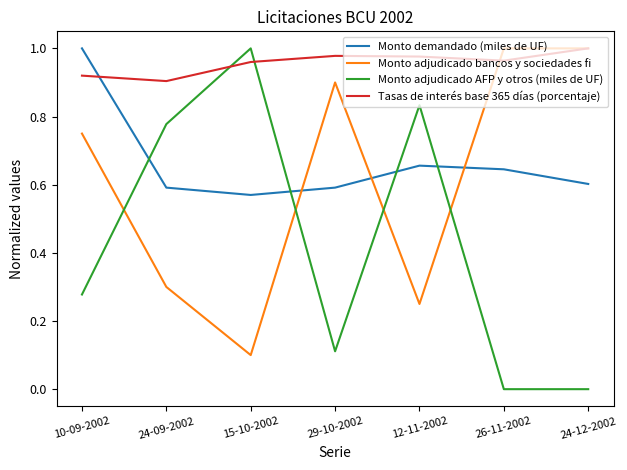

Which series has the largest range (max minus min)?

Monto adjudicado AFP y otros (miles de UF)